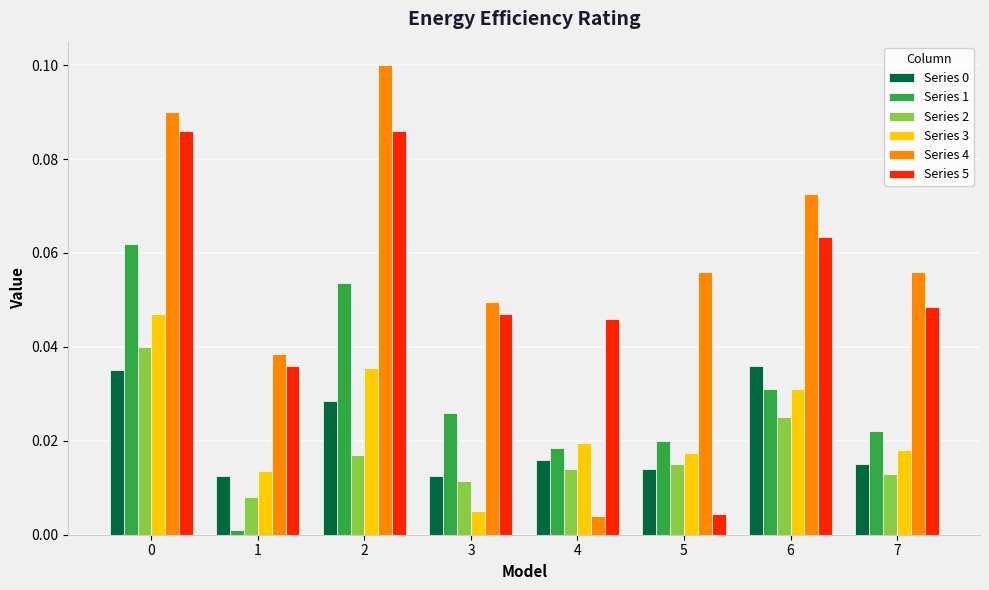

The value of Series 0 at 3 is 0.0. True or false?

True